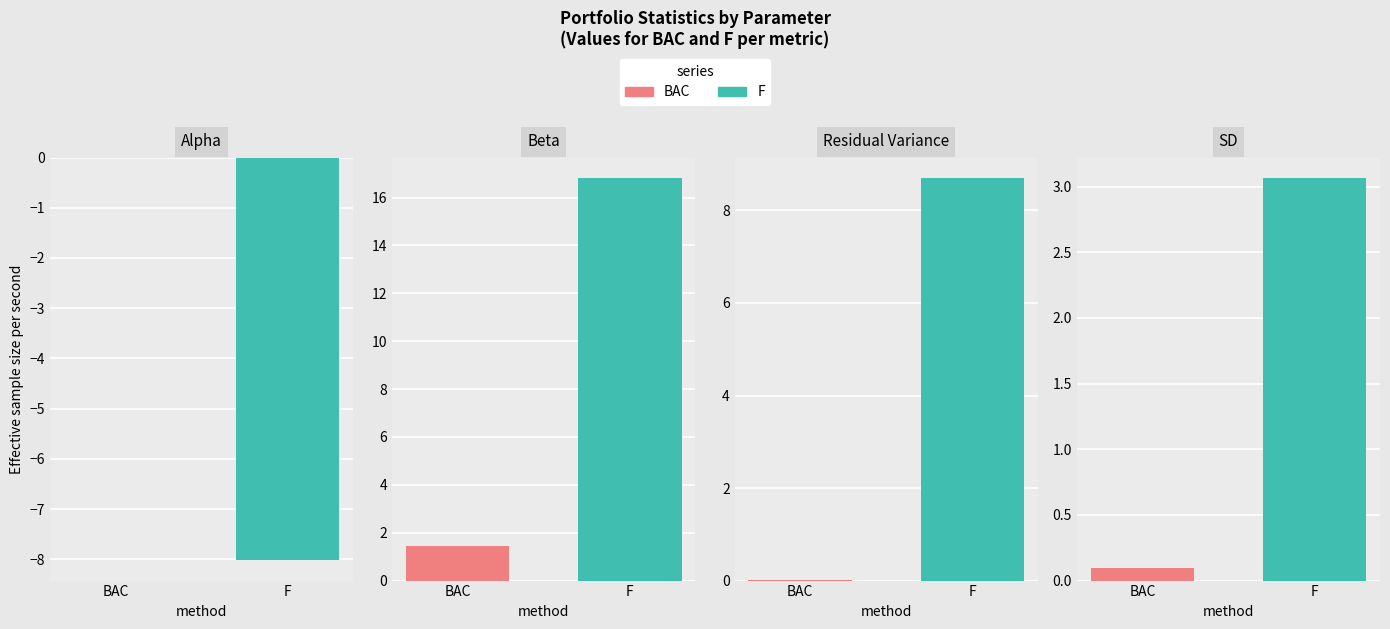

Which series has the largest range (max minus min)?

Beta